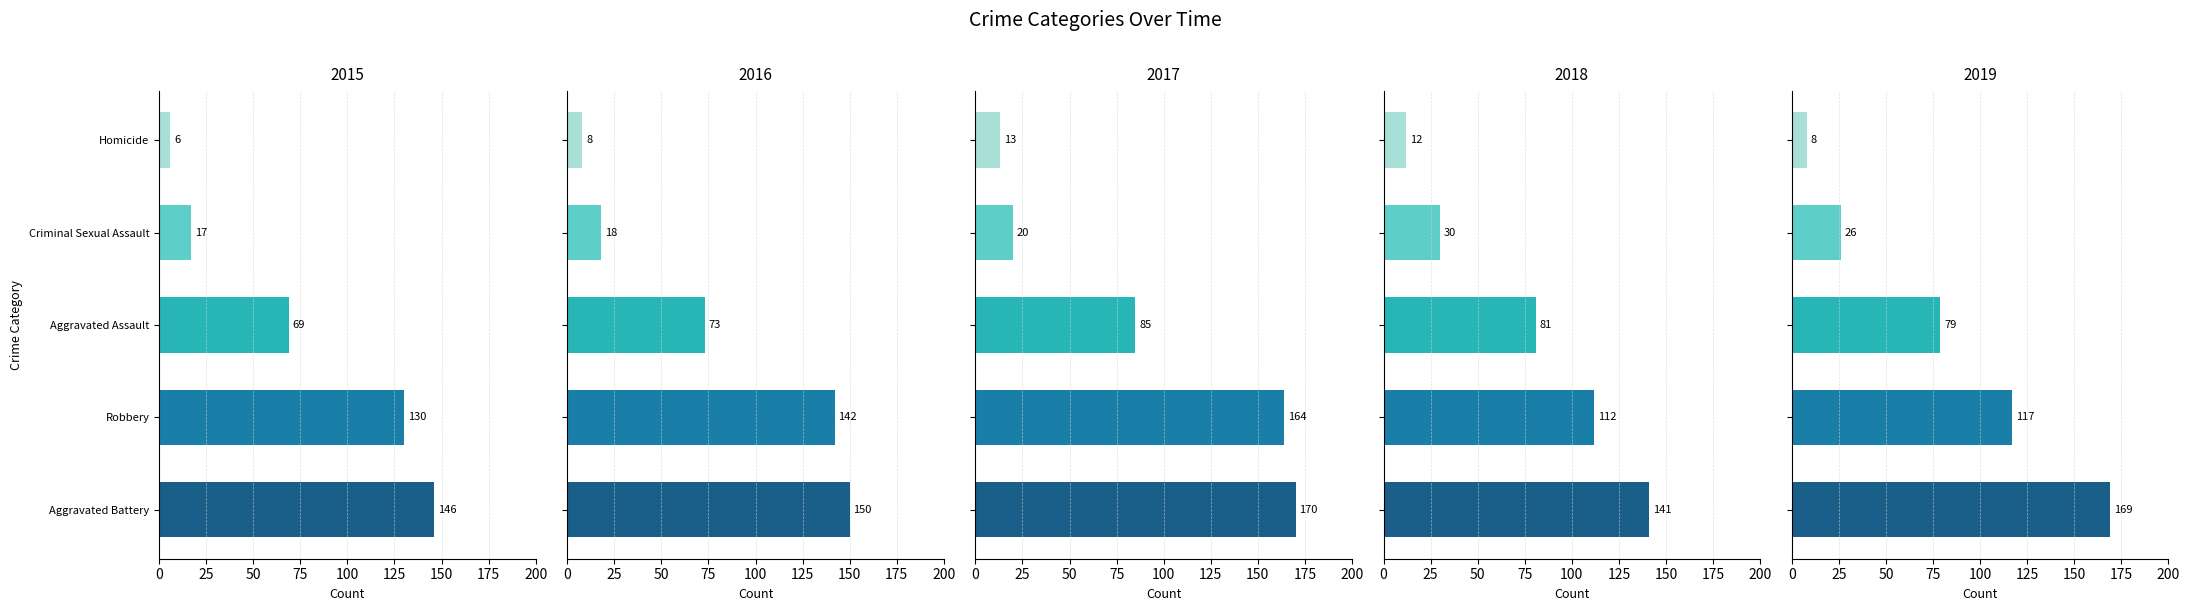

Count the number of data series in this chart.

5